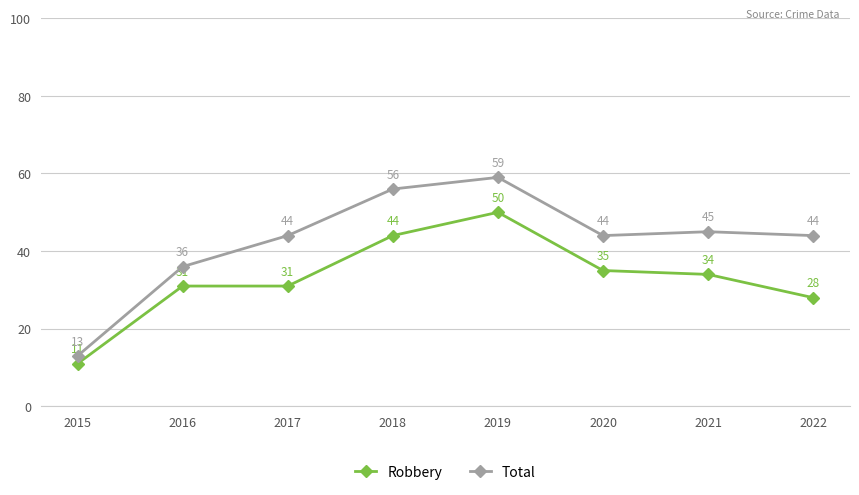

How many distinct data groups are displayed?

2